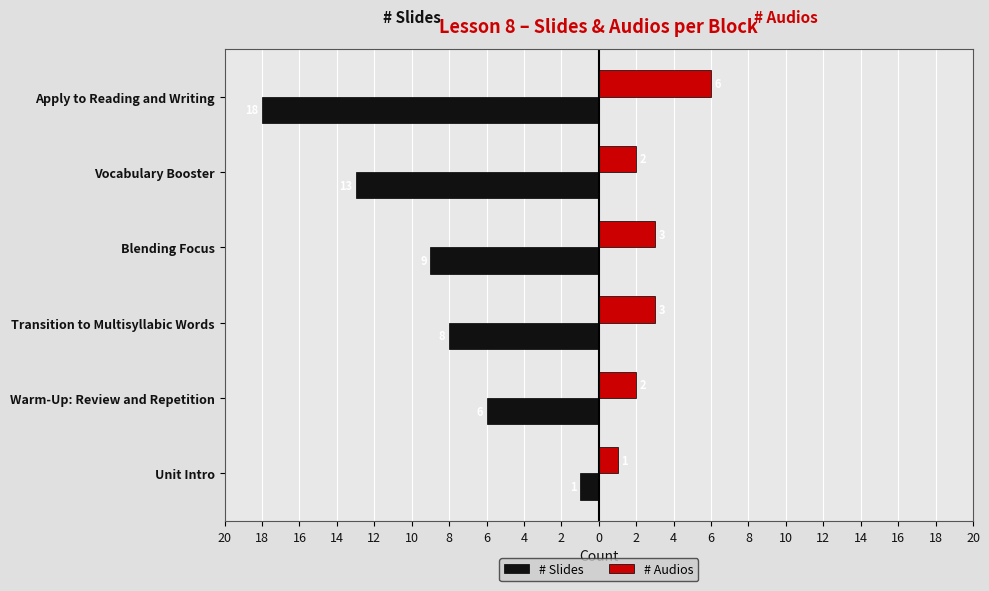

What are all the series names shown in the legend?

# Slides, # Audios